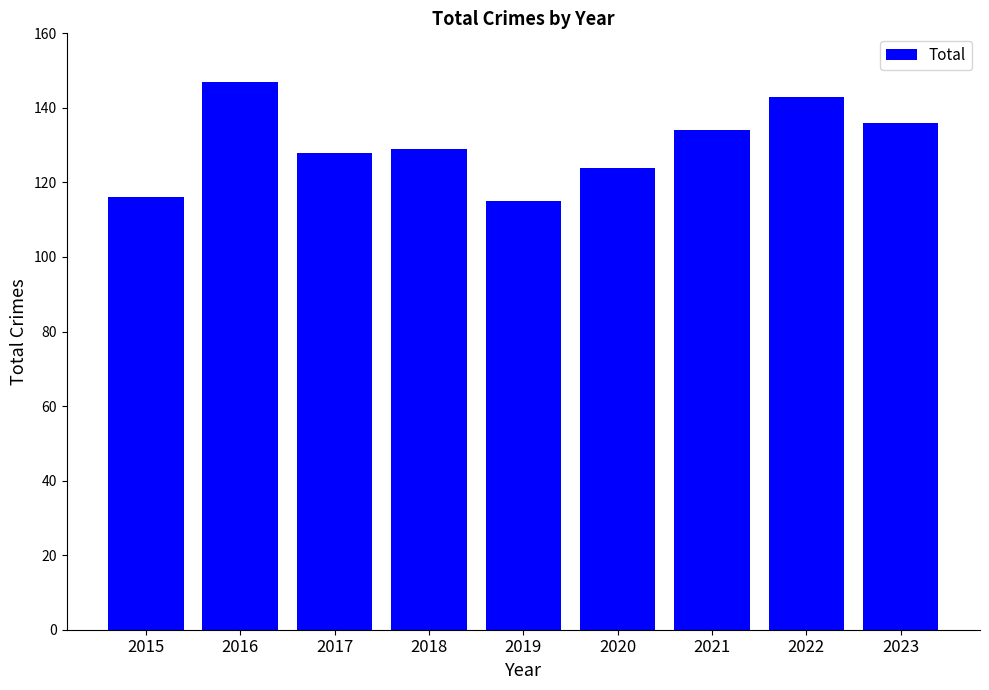

What is the value of the 1st bar from the left?

116